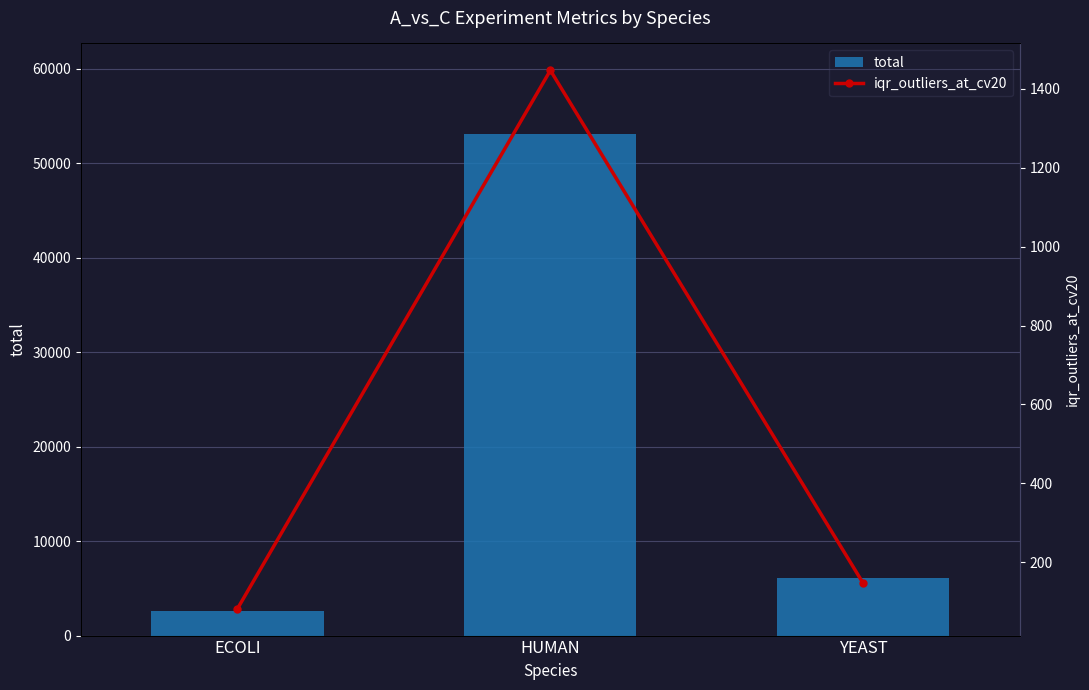

Is the value of total at HUMAN greater than the value of iqr_outliers_at_cv20 at YEAST?

Yes